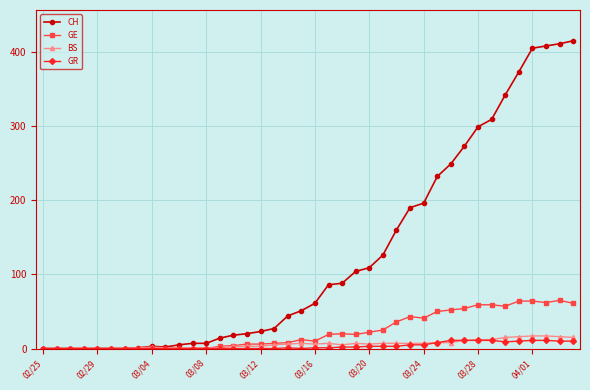

True or false: BS has more than 1 points higher than both neighbors.

True